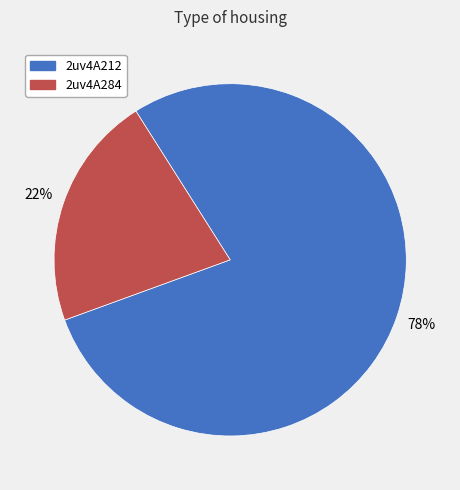

Does any single category account for the majority?

Yes